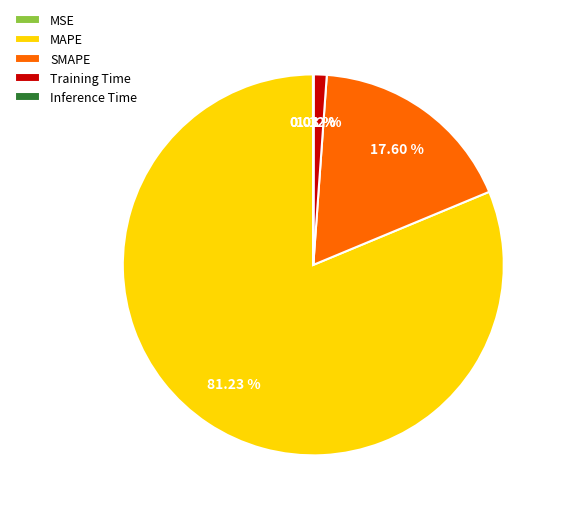

Which slice represents more than half of the pie?

MAPE